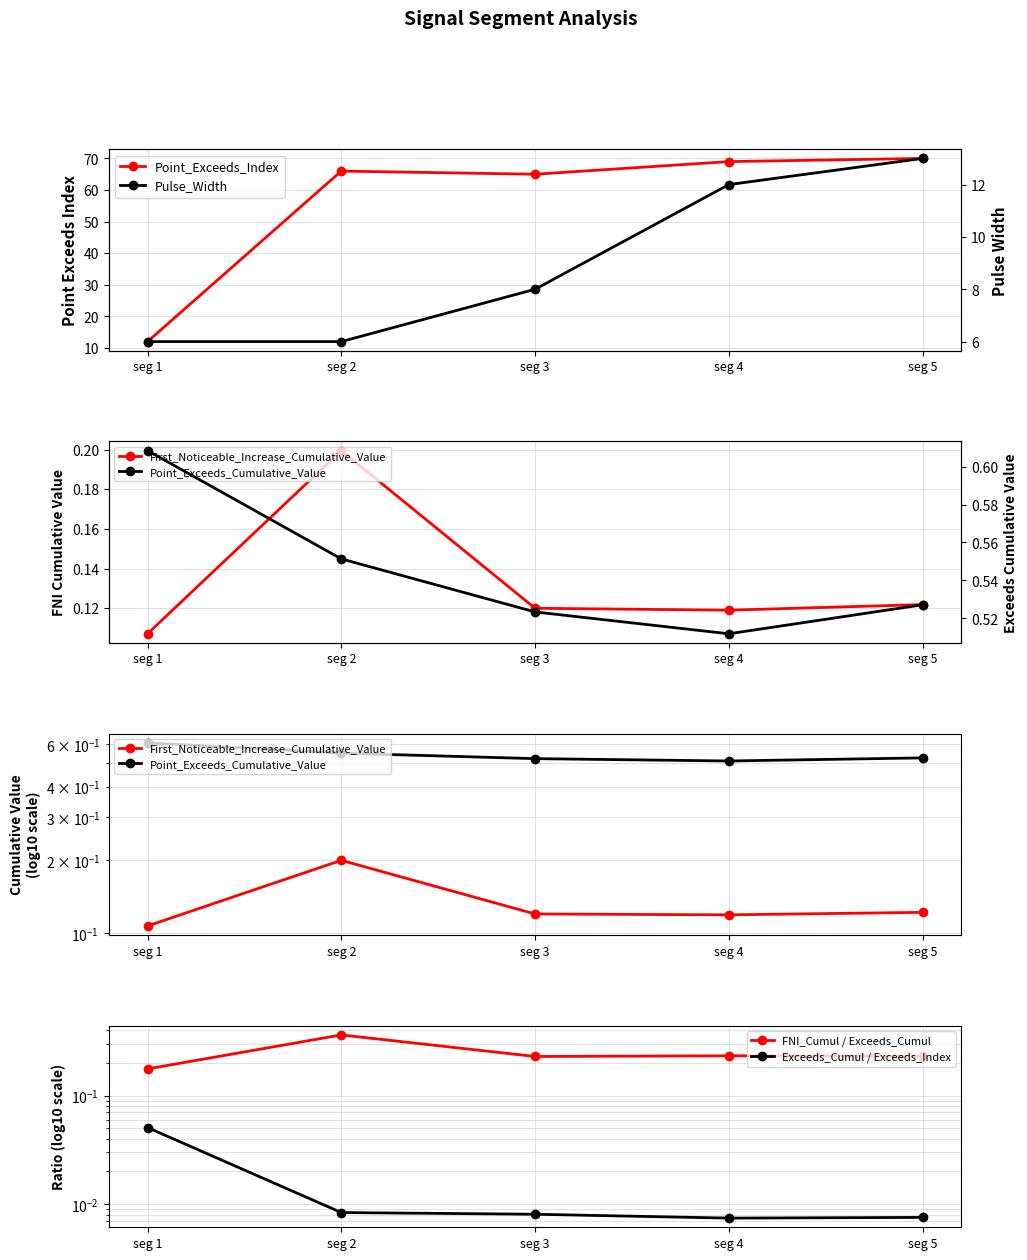

In Exceeds_Cumul / Exceeds_Index, how many points are lower than both neighbors (excluding endpoints)?

1